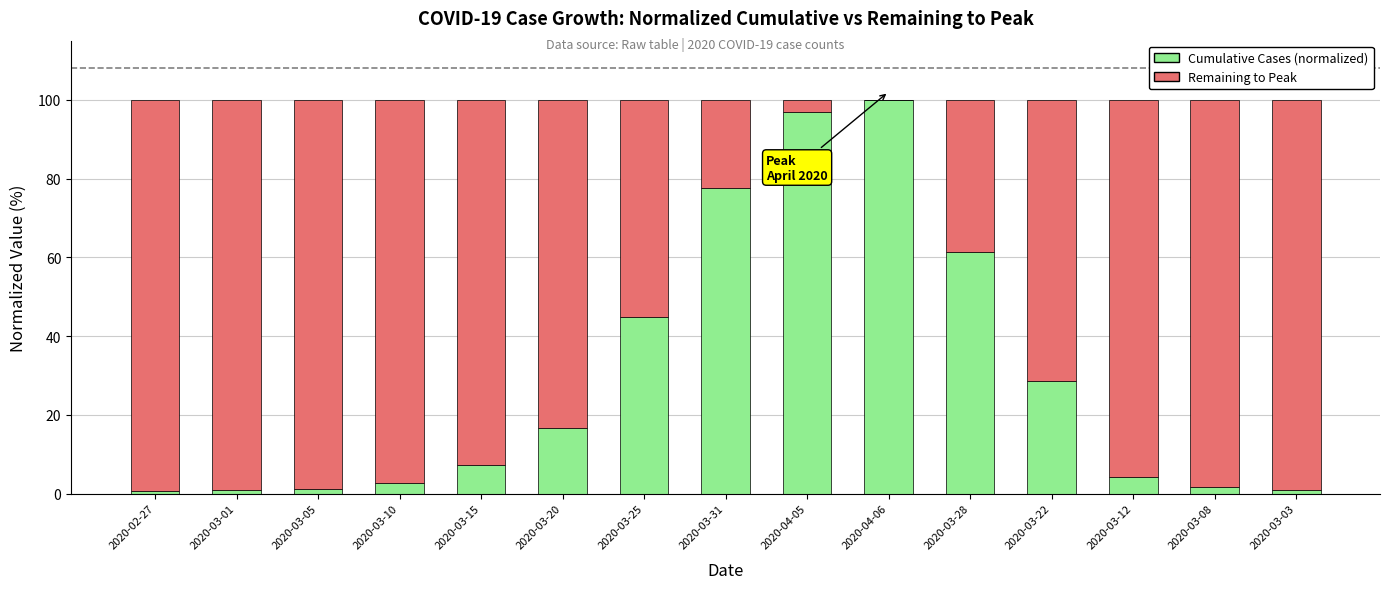

What is the total value across all series at 2020-03-10?

100.0